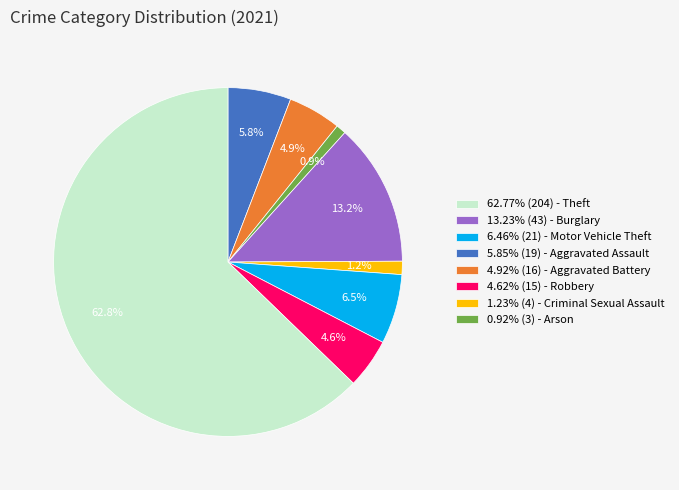

What is the ratio of the value at 13.23% (43) - Burglary to the value at 4.62% (15) - Robbery?

0.8